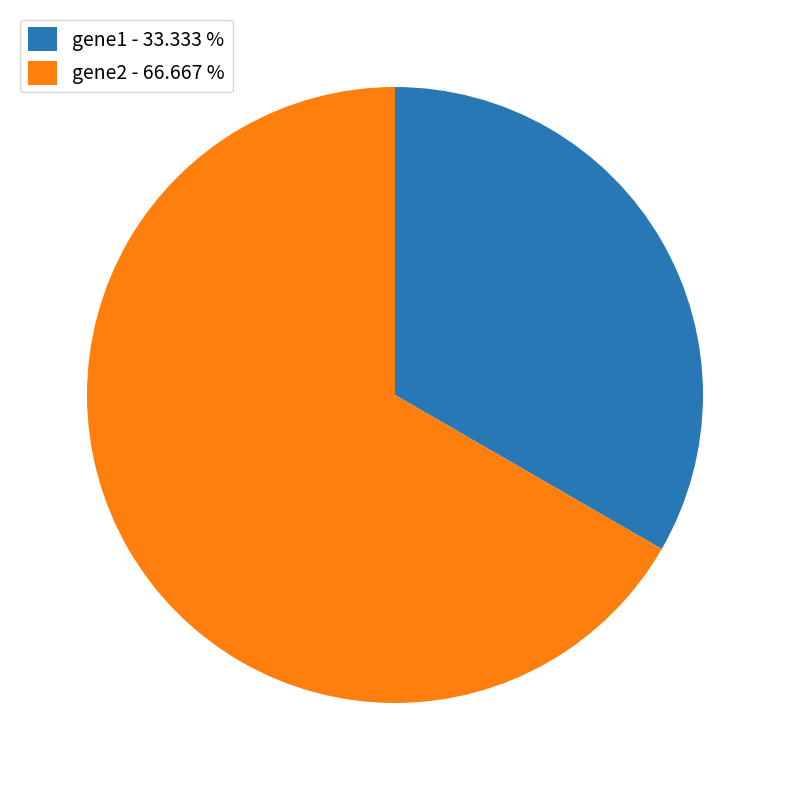

What is the majority slice?

gene2